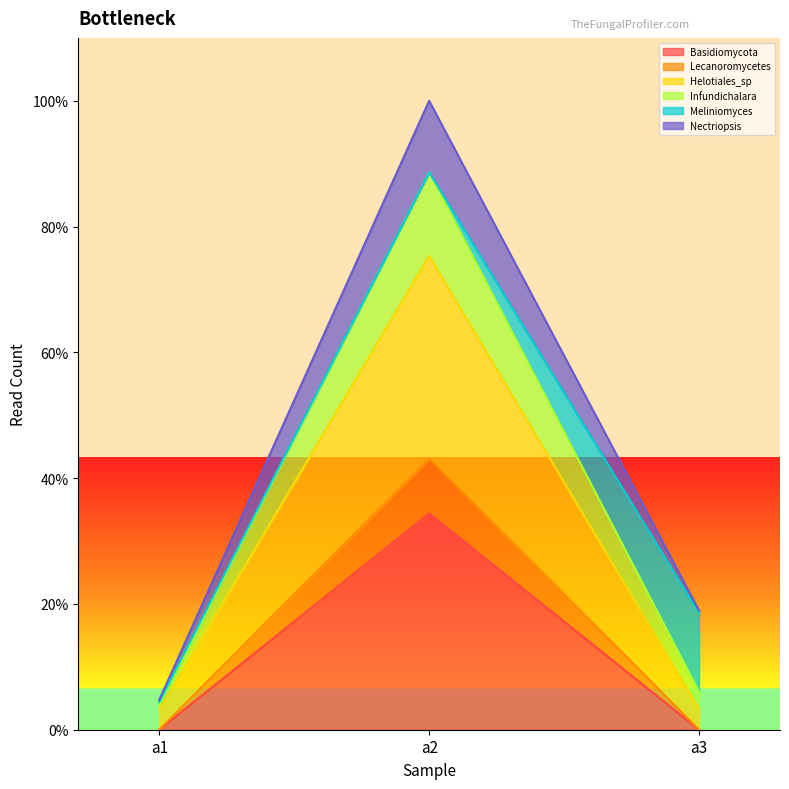

Does the chart display data point markers on the line(s)?

No